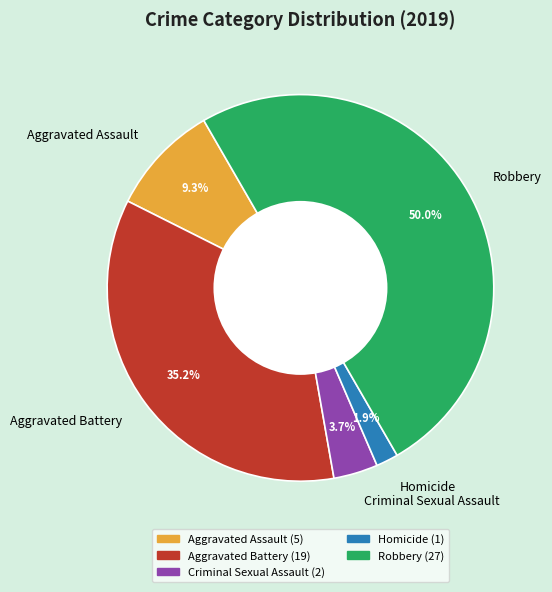

What is the smallest slice in the pie chart?

Homicide